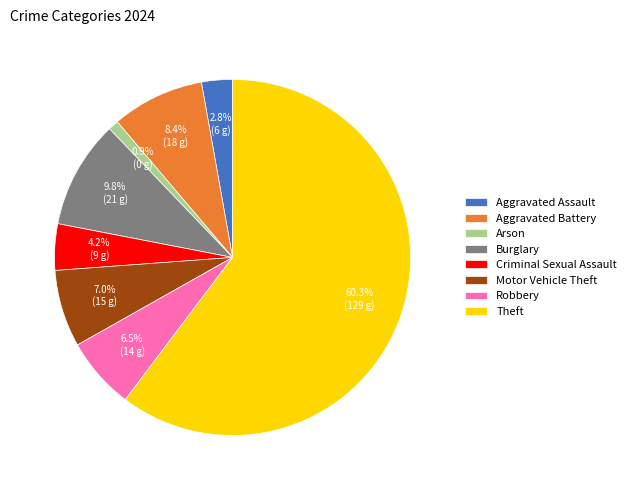

Is it true that Aggravated Assault is 3% of the pie?

True